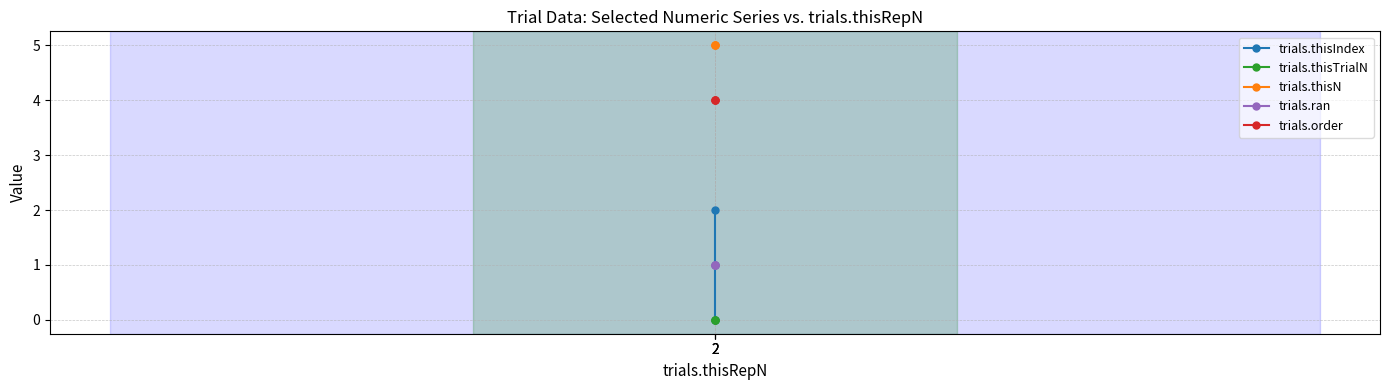

Does the chart have visible grid lines?

Yes